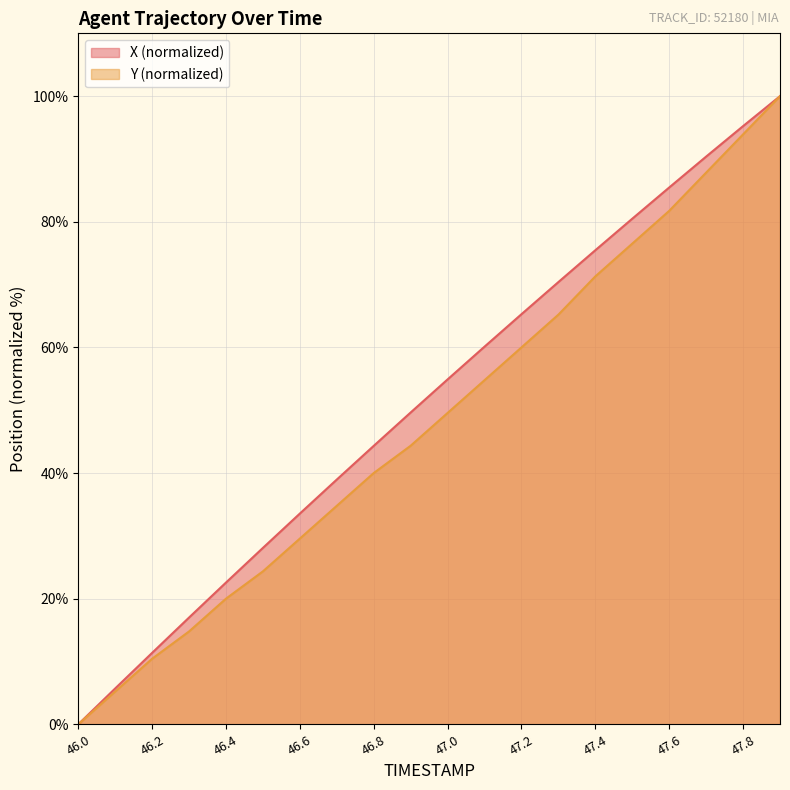

What is the sum of all X values?

1029.0